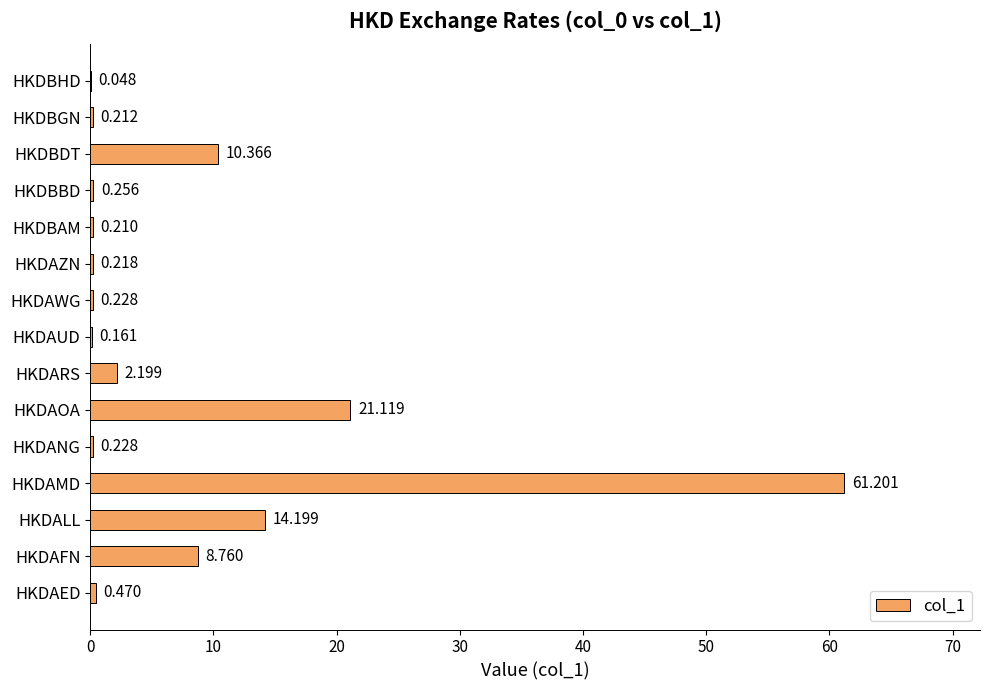

Are the bars grouped side by side (vs. stacked)?

No